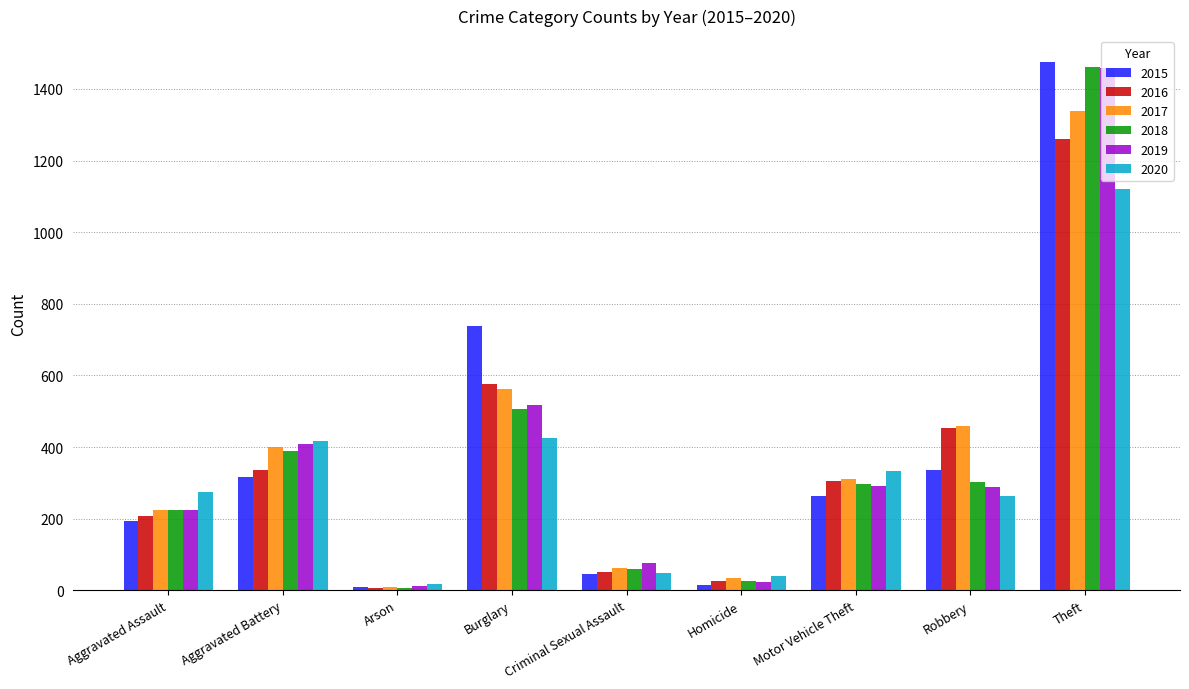

What is the average value of the 2018 series?

364